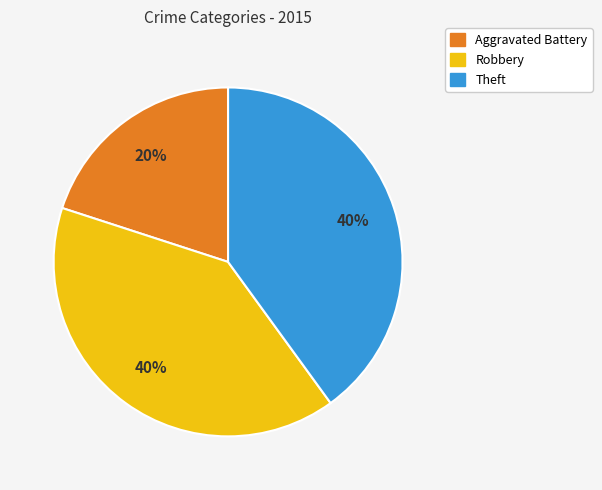

To the nearest percent, what is the difference between the largest and smallest slice percentages?

20%